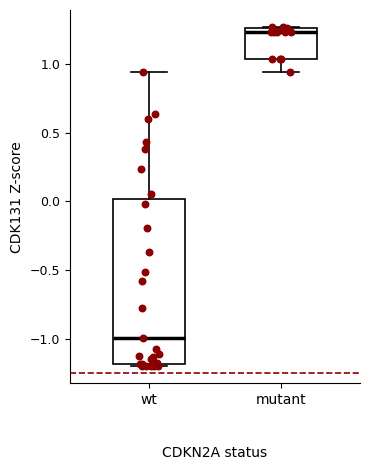

Where does the lower whisker of the box for mutant end on the y-axis? The values are not printed on the chart, so give them approximately, as read against the axis.

0.95